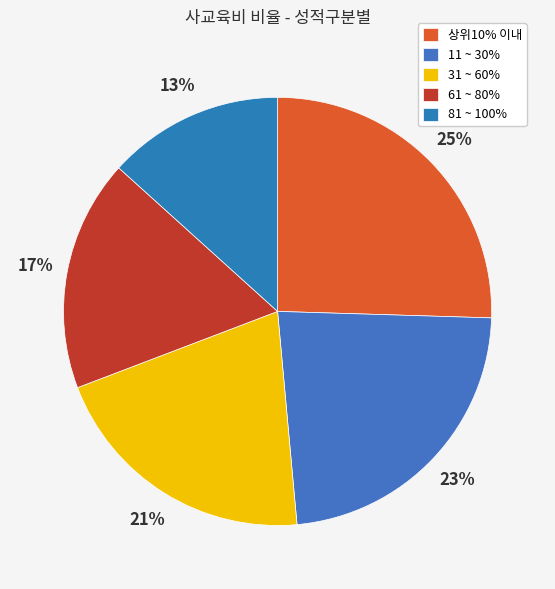

Is 61 ~ 80% the majority of the pie?

No